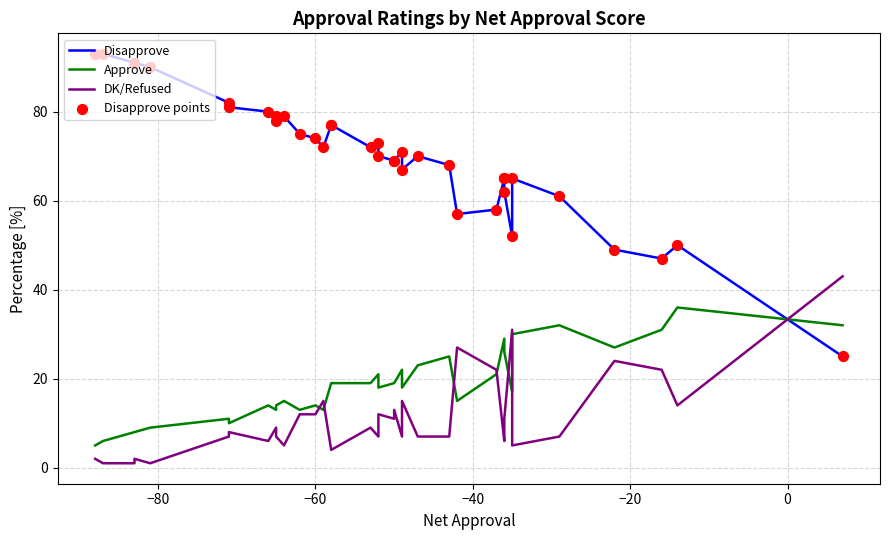

Which series reaches the minimum Y coordinate?

DK/Refused